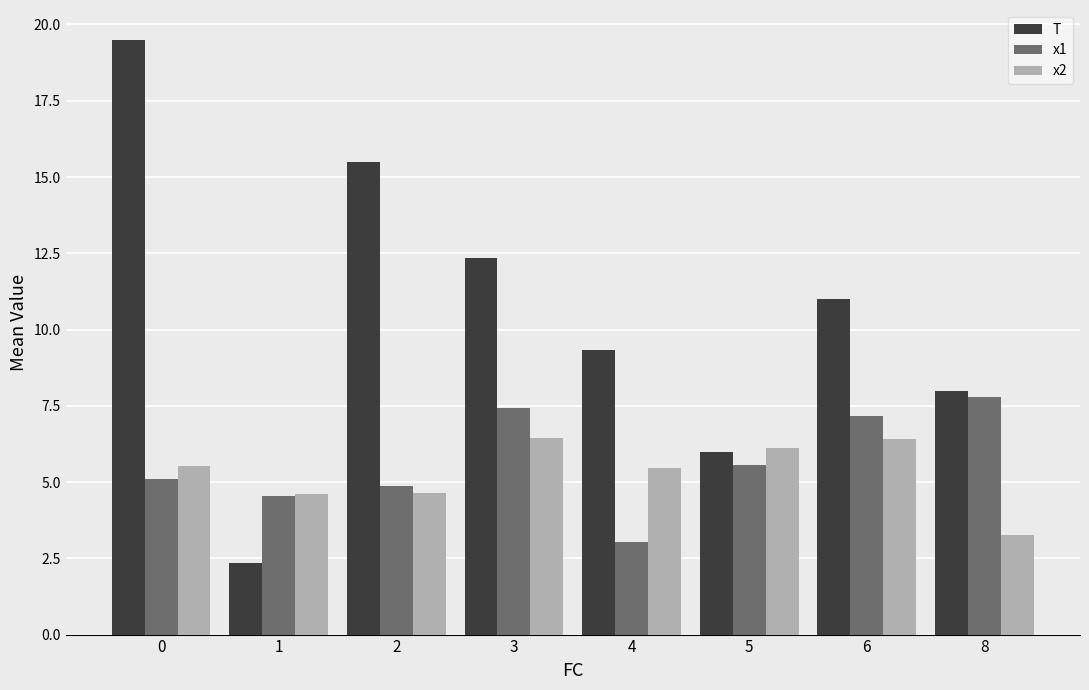

What is the difference between the T values at 3 and 1?

10.0